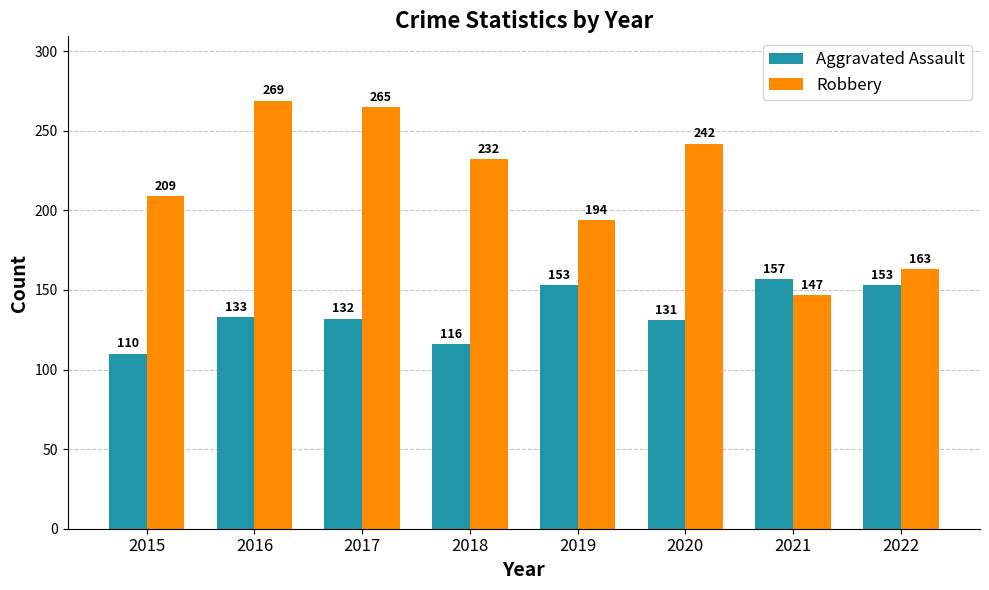

True or false: Robbery has a value of 99 at 2022.

False